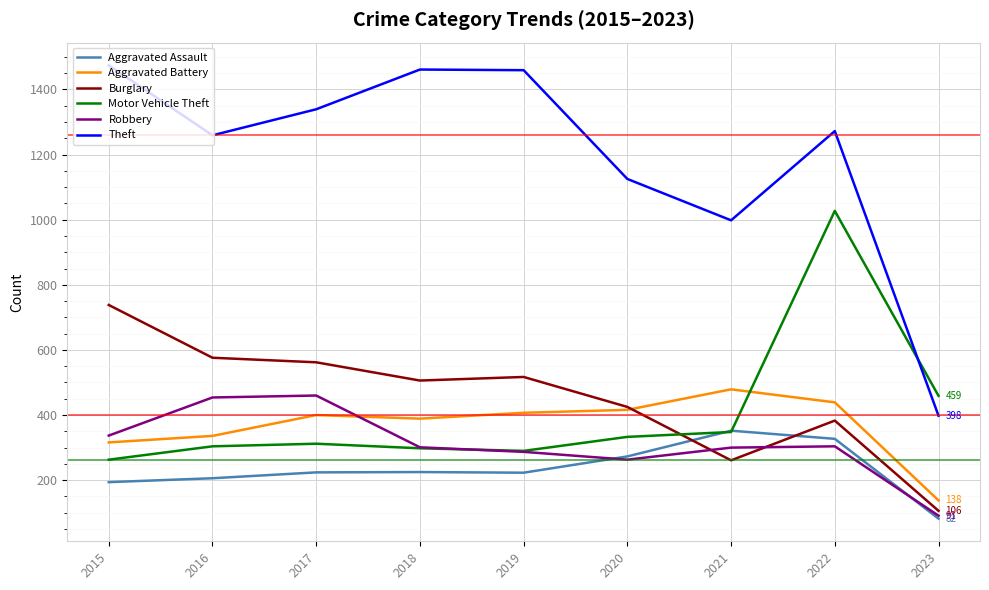

At which label does Burglary reach its minimum?

2023